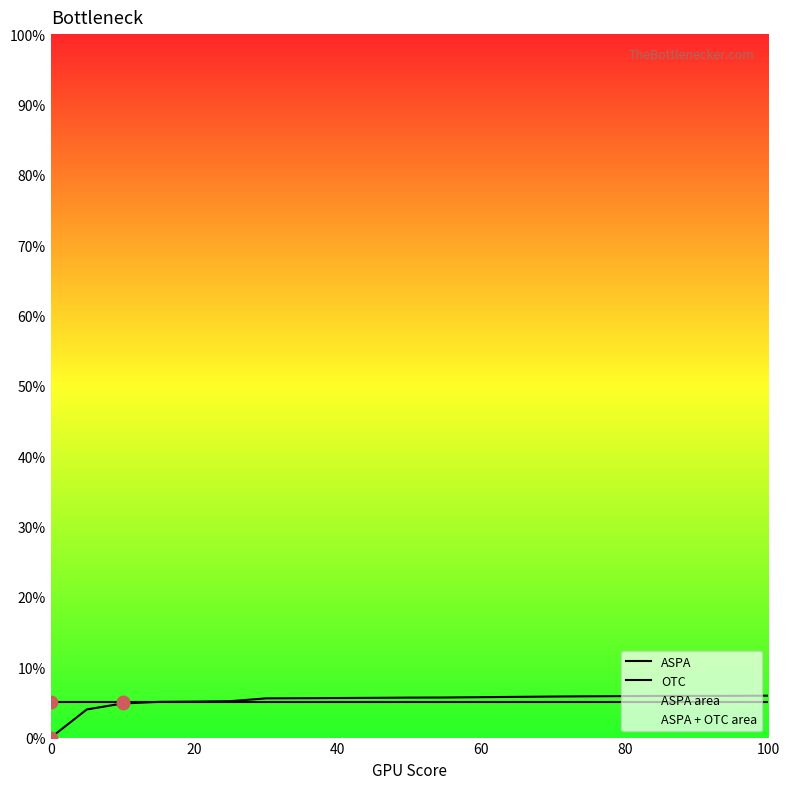

At how many categories does at least one series exceed 0?

21